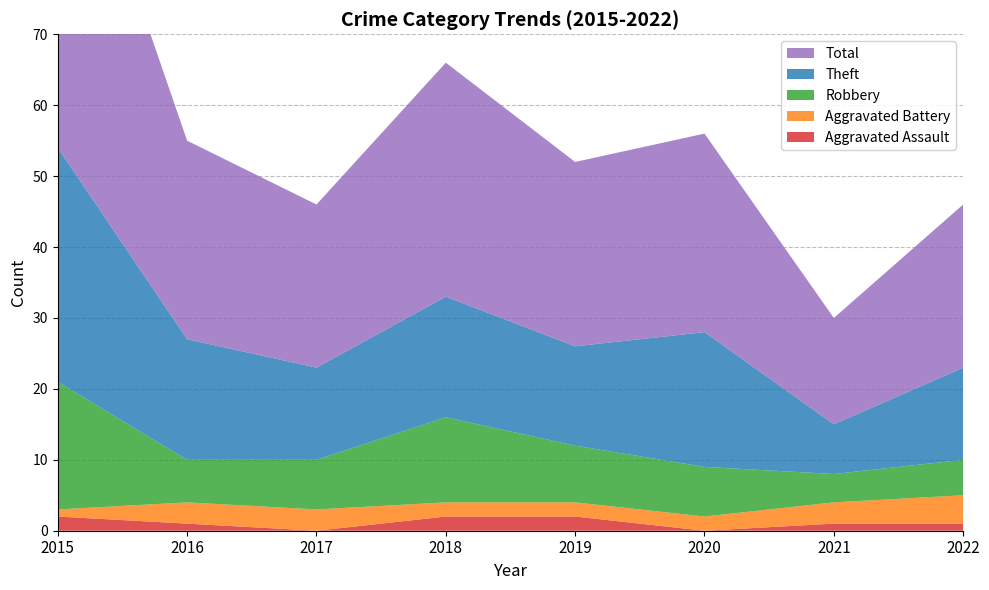

Reading left to right, what are all the values shown in this chart?

Aggravated Assault: 2	1	0	2	2	0	1	1
Aggravated Battery: 1	3	3	2	2	2	3	4
Robbery: 18	6	7	12	8	7	4	5
Theft: 33	17	13	17	14	19	7	13
Total: 54	28	23	33	26	28	15	23